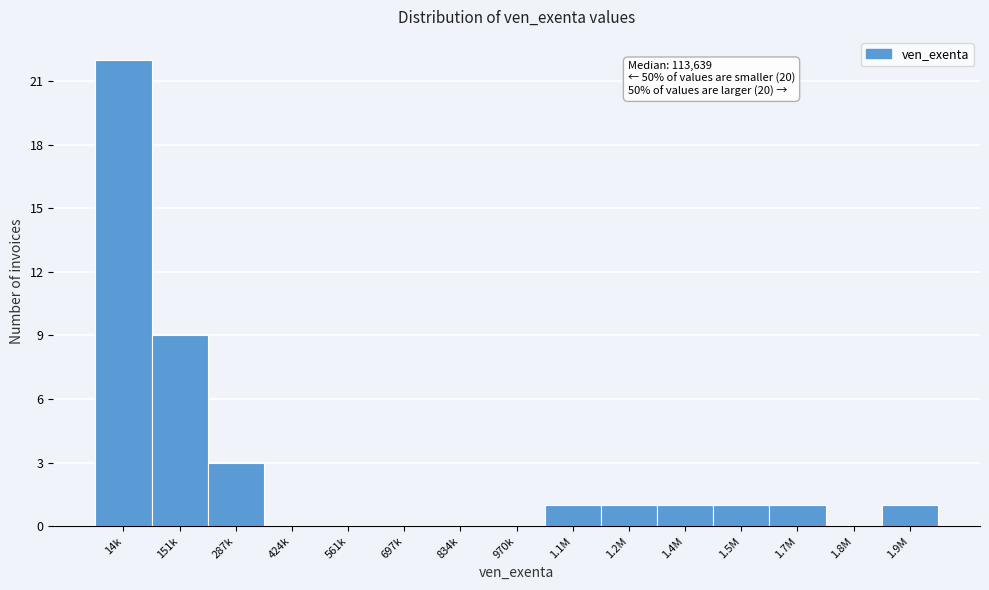

Reading left to right, transcribe all the data shown in this chart.

14k=22	151k=9	287k=3	424k=0	561k=0	697k=0	834k=0	970k=0	1.1M=1	1.2M=1	1.4M=1	1.5M=1	1.7M=1	1.8M=0	1.9M=1